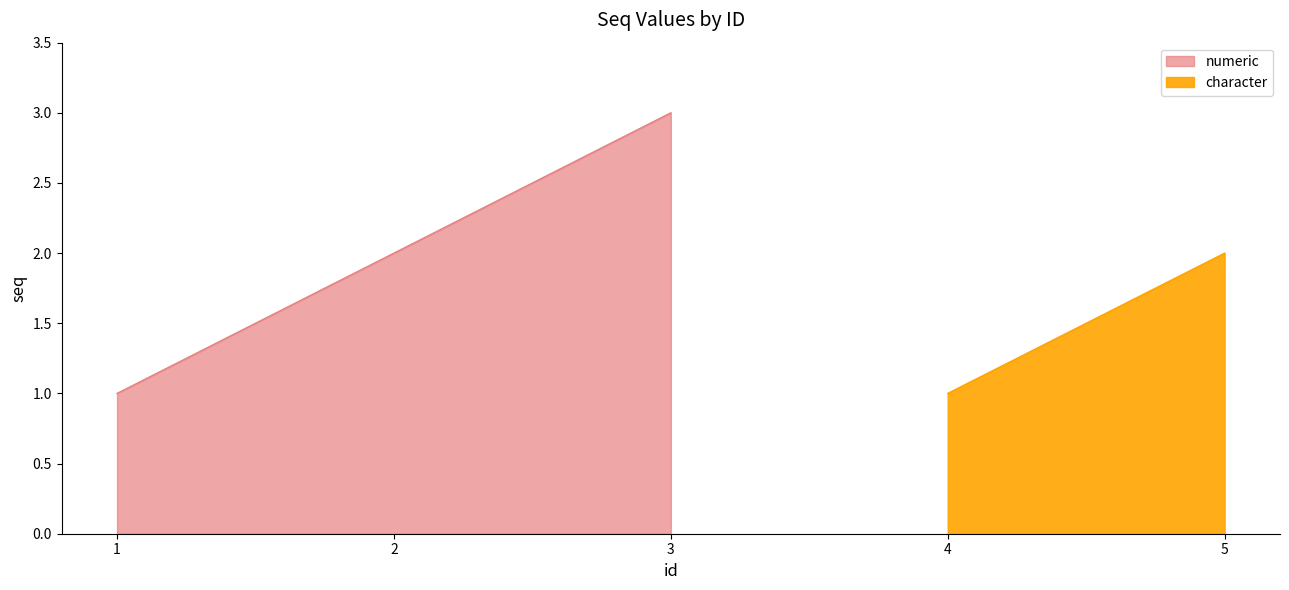

Rank the categories by value from lowest to highest.

1, 2, 3